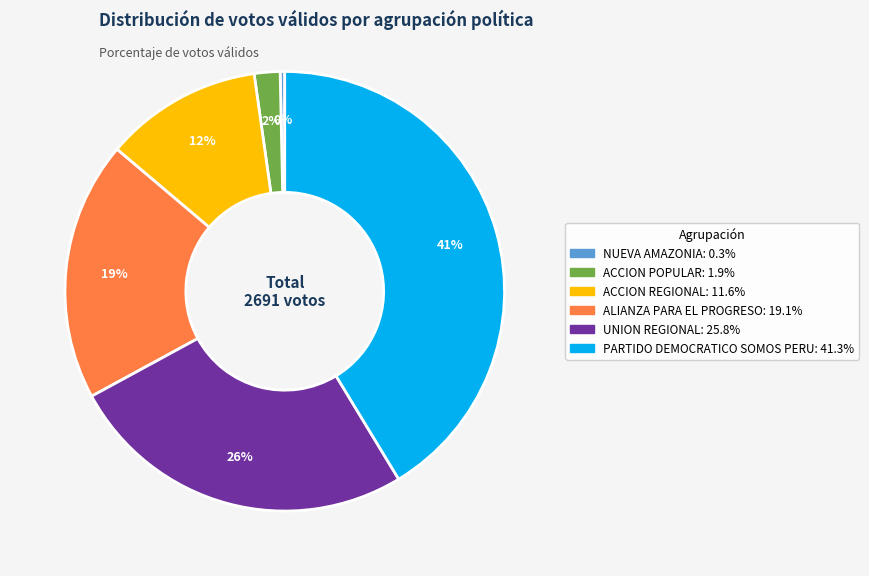

Is it true that ALIANZA PARA EL PROGRESO is 19% of the pie?

True